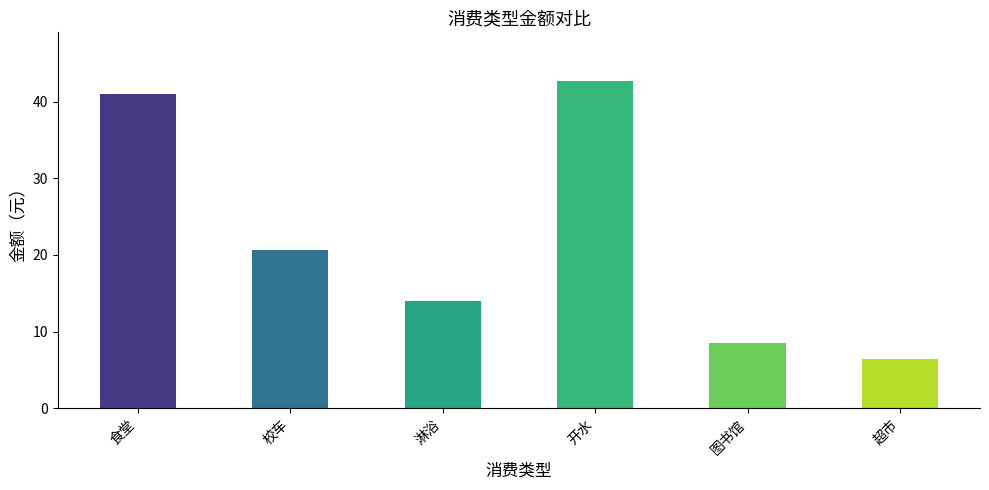

List the labels in order of value, smallest first.

超市, 图书馆, 淋浴, 校车, 食堂, 开水